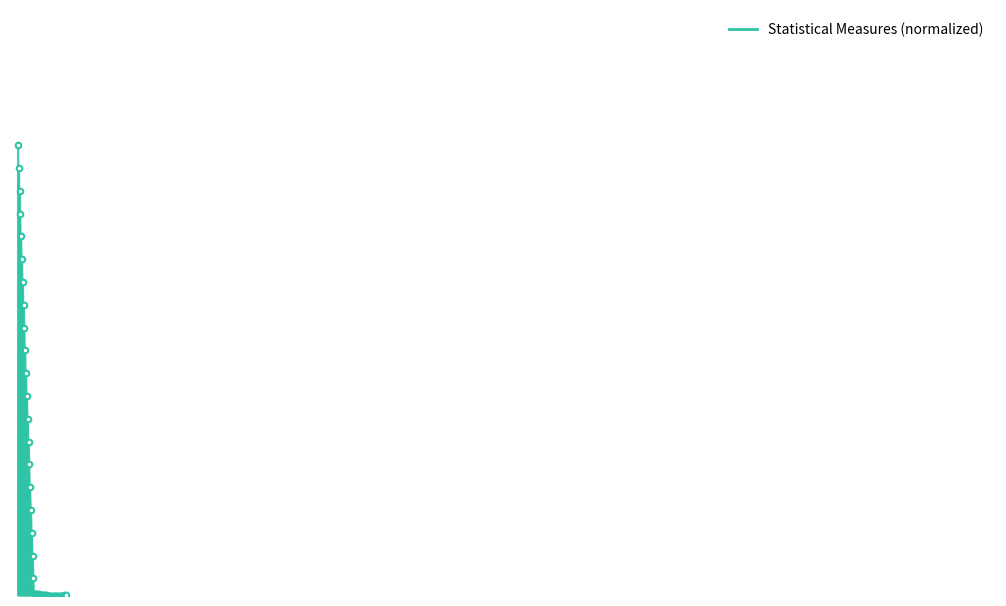

The value at −10 is 0. True or false?

True